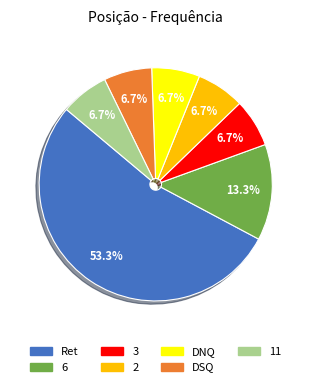

Approximately how many times larger is the value at 6 compared to 2?

2.0